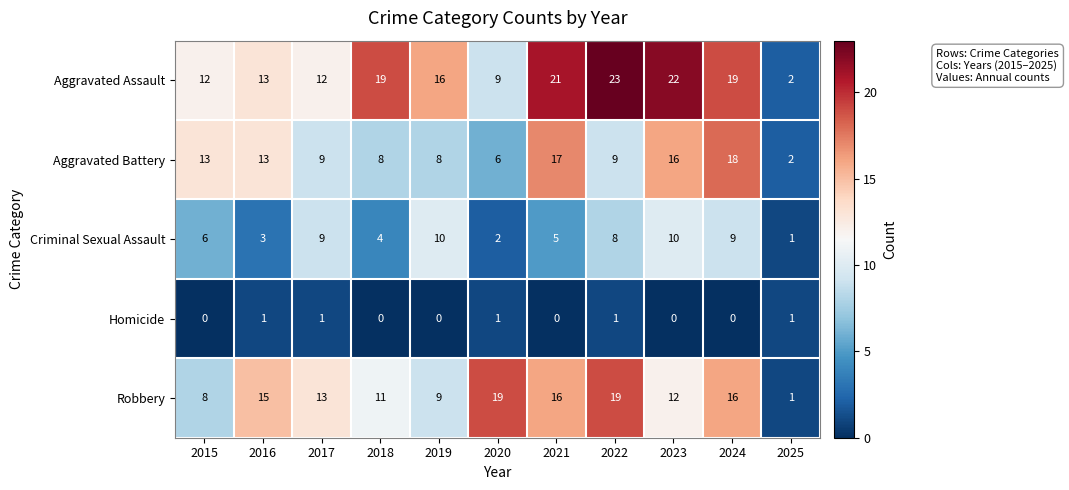

What value does the Aggravated Assault series have at 2015, to the nearest 5?

10